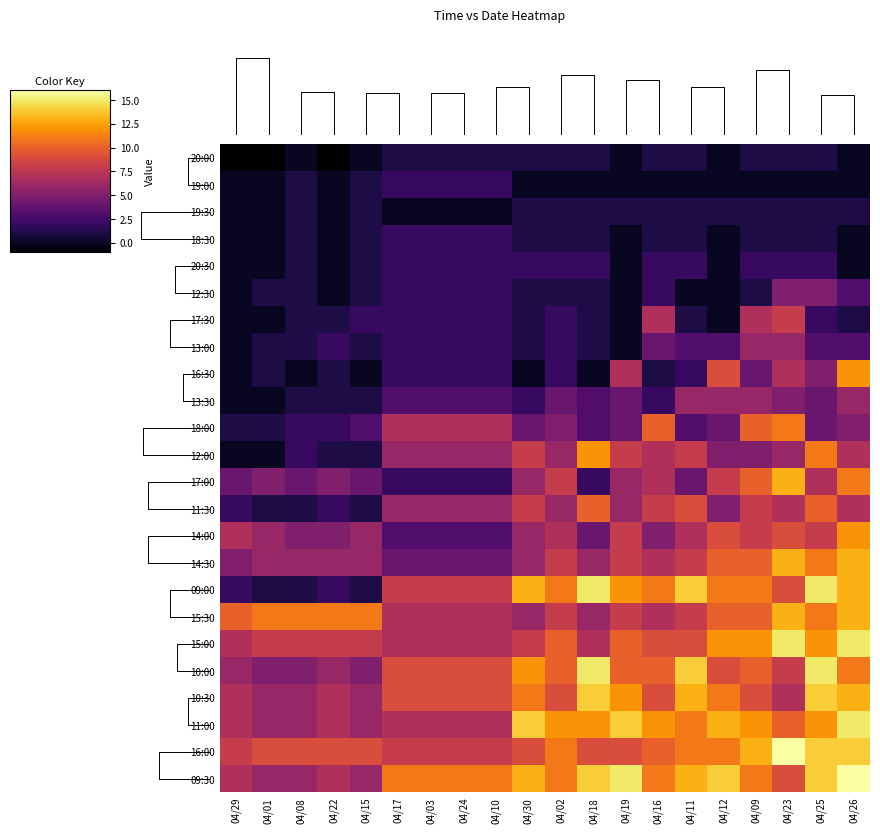

Reading left to right, list all the values displayed in this chart.

20:00: 04/29=-1	04/01=-1	04/08=0	04/22=-1	04/15=0	04/17=1	04/03=1	04/24=1	04/10=1	04/30=1	04/02=1	04/18=1	04/19=0	04/16=1	04/11=1	04/12=0	04/09=1	04/23=1	04/25=1	04/26=0
19:00: 04/29=0	04/01=0	04/08=1	04/22=0	04/15=1	04/17=2	04/03=2	04/24=2	04/10=2	04/30=0	04/02=0	04/18=0	04/19=0	04/16=0	04/11=0	04/12=0	04/09=0	04/23=0	04/25=0	04/26=0
19:30: 04/29=0	04/01=0	04/08=1	04/22=0	04/15=1	04/17=0	04/03=0	04/24=0	04/10=0	04/30=1	04/02=1	04/18=1	04/19=1	04/16=1	04/11=1	04/12=1	04/09=1	04/23=1	04/25=1	04/26=1
18:30: 04/29=0	04/01=0	04/08=1	04/22=0	04/15=1	04/17=2	04/03=2	04/24=2	04/10=2	04/30=1	04/02=1	04/18=1	04/19=0	04/16=1	04/11=1	04/12=0	04/09=1	04/23=1	04/25=1	04/26=0
20:30: 04/29=0	04/01=0	04/08=1	04/22=0	04/15=1	04/17=2	04/03=2	04/24=2	04/10=2	04/30=2	04/02=2	04/18=2	04/19=0	04/16=2	04/11=2	04/12=0	04/09=2	04/23=2	04/25=2	04/26=0
12:30: 04/29=0	04/01=1	04/08=1	04/22=0	04/15=1	04/17=2	04/03=2	04/24=2	04/10=2	04/30=1	04/02=1	04/18=1	04/19=0	04/16=2	04/11=0	04/12=0	04/09=1	04/23=5	04/25=5	04/26=3
17:30: 04/29=0	04/01=0	04/08=1	04/22=1	04/15=2	04/17=2	04/03=2	04/24=2	04/10=2	04/30=1	04/02=2	04/18=1	04/19=0	04/16=7	04/11=1	04/12=0	04/09=7	04/23=8	04/25=2	04/26=1
13:00: 04/29=0	04/01=1	04/08=1	04/22=2	04/15=1	04/17=2	04/03=2	04/24=2	04/10=2	04/30=1	04/02=2	04/18=1	04/19=0	04/16=4	04/11=3	04/12=3	04/09=6	04/23=6	04/25=3	04/26=3
16:30: 04/29=0	04/01=1	04/08=0	04/22=1	04/15=0	04/17=2	04/03=2	04/24=2	04/10=2	04/30=0	04/02=2	04/18=0	04/19=7	04/16=1	04/11=2	04/12=9	04/09=4	04/23=7	04/25=5	04/26=12
13:30: 04/29=0	04/01=0	04/08=1	04/22=1	04/15=1	04/17=3	04/03=3	04/24=3	04/10=3	04/30=2	04/02=4	04/18=3	04/19=4	04/16=2	04/11=6	04/12=6	04/09=6	04/23=5	04/25=4	04/26=6
18:00: 04/29=1	04/01=1	04/08=2	04/22=2	04/15=3	04/17=7	04/03=7	04/24=7	04/10=7	04/30=4	04/02=5	04/18=3	04/19=4	04/16=10	04/11=3	04/12=4	04/09=10	04/23=11	04/25=4	04/26=5
12:00: 04/29=0	04/01=0	04/08=2	04/22=1	04/15=1	04/17=6	04/03=6	04/24=6	04/10=6	04/30=8	04/02=6	04/18=12	04/19=8	04/16=7	04/11=8	04/12=5	04/09=5	04/23=6	04/25=11	04/26=7
17:00: 04/29=4	04/01=5	04/08=4	04/22=5	04/15=4	04/17=2	04/03=2	04/24=2	04/10=2	04/30=6	04/02=8	04/18=2	04/19=6	04/16=7	04/11=4	04/12=8	04/09=10	04/23=13	04/25=7	04/26=11
11:30: 04/29=2	04/01=1	04/08=1	04/22=2	04/15=1	04/17=6	04/03=6	04/24=6	04/10=6	04/30=8	04/02=6	04/18=10	04/19=6	04/16=8	04/11=9	04/12=5	04/09=8	04/23=7	04/25=10	04/26=7
14:00: 04/29=7	04/01=6	04/08=5	04/22=5	04/15=6	04/17=3	04/03=3	04/24=3	04/10=3	04/30=6	04/02=7	04/18=4	04/19=8	04/16=5	04/11=7	04/12=9	04/09=8	04/23=9	04/25=8	04/26=12
14:30: 04/29=5	04/01=6	04/08=6	04/22=6	04/15=6	04/17=4	04/03=4	04/24=4	04/10=4	04/30=6	04/02=8	04/18=6	04/19=8	04/16=7	04/11=8	04/12=10	04/09=10	04/23=13	04/25=11	04/26=13
09:00: 04/29=2	04/01=1	04/08=1	04/22=2	04/15=1	04/17=8	04/03=8	04/24=8	04/10=8	04/30=13	04/02=11	04/18=15	04/19=12	04/16=11	04/11=14	04/12=11	04/09=11	04/23=9	04/25=15	04/26=13
15:30: 04/29=10	04/01=11	04/08=11	04/22=11	04/15=11	04/17=7	04/03=7	04/24=7	04/10=7	04/30=6	04/02=8	04/18=6	04/19=8	04/16=7	04/11=8	04/12=10	04/09=10	04/23=13	04/25=11	04/26=13
15:00: 04/29=7	04/01=8	04/08=8	04/22=8	04/15=8	04/17=7	04/03=7	04/24=7	04/10=7	04/30=8	04/02=10	04/18=7	04/19=10	04/16=9	04/11=9	04/12=12	04/09=12	04/23=15	04/25=12	04/26=15
10:00: 04/29=6	04/01=5	04/08=5	04/22=6	04/15=5	04/17=9	04/03=9	04/24=9	04/10=9	04/30=12	04/02=10	04/18=15	04/19=10	04/16=10	04/11=14	04/12=9	04/09=10	04/23=8	04/25=15	04/26=11
10:30: 04/29=7	04/01=6	04/08=6	04/22=7	04/15=6	04/17=9	04/03=9	04/24=9	04/10=9	04/30=11	04/02=9	04/18=14	04/19=12	04/16=9	04/11=13	04/12=11	04/09=9	04/23=7	04/25=14	04/26=13
11:00: 04/29=7	04/01=6	04/08=6	04/22=7	04/15=6	04/17=7	04/03=7	04/24=7	04/10=7	04/30=14	04/02=12	04/18=12	04/19=14	04/16=12	04/11=11	04/12=13	04/09=12	04/23=10	04/25=12	04/26=15
16:00: 04/29=8	04/01=9	04/08=9	04/22=9	04/15=9	04/17=8	04/03=8	04/24=8	04/10=8	04/30=9	04/02=11	04/18=9	04/19=9	04/16=10	04/11=11	04/12=11	04/09=13	04/23=16	04/25=14	04/26=14
09:30: 04/29=7	04/01=6	04/08=6	04/22=7	04/15=6	04/17=11	04/03=11	04/24=11	04/10=11	04/30=13	04/02=11	04/18=14	04/19=15	04/16=11	04/11=13	04/12=14	04/09=11	04/23=9	04/25=14	04/26=16